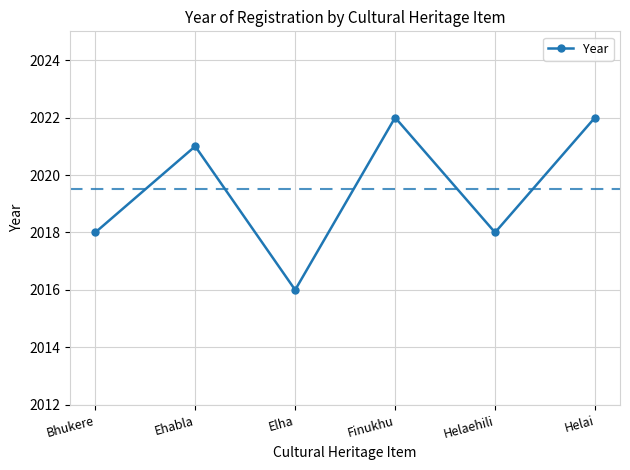

What is the label of the 3rd point from the left?

Elha